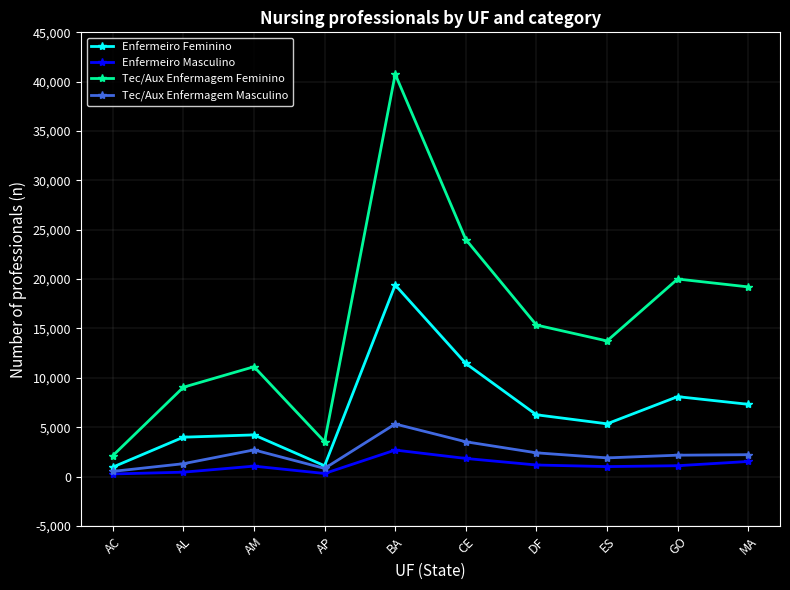

Where does the Tec/Aux Enfermagem Masculino series first go above 2213?

AM